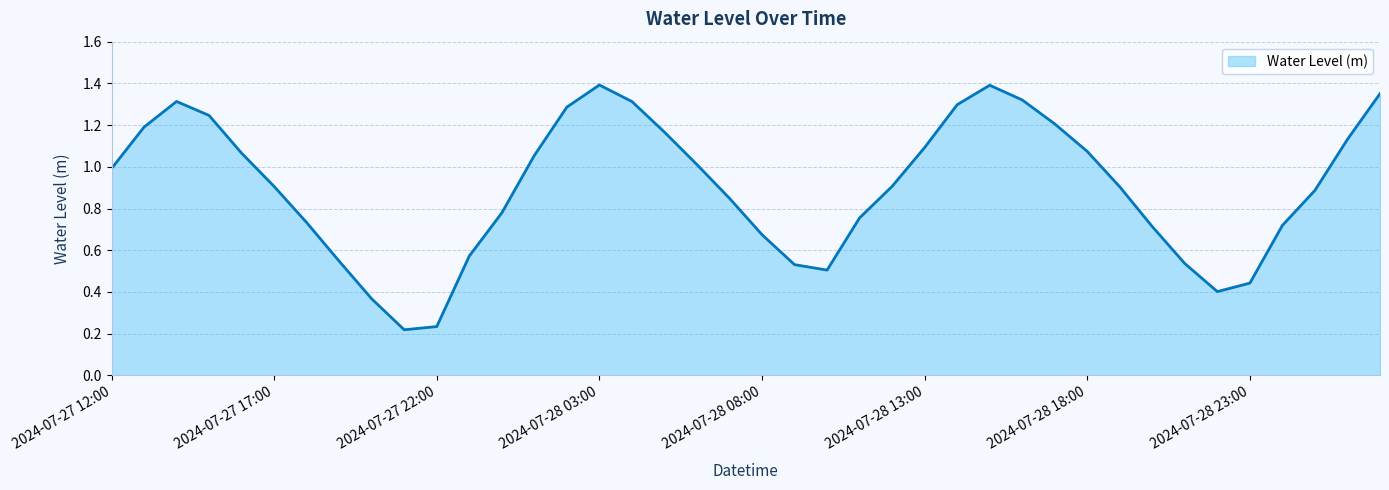

How many series are shown in this chart?

1